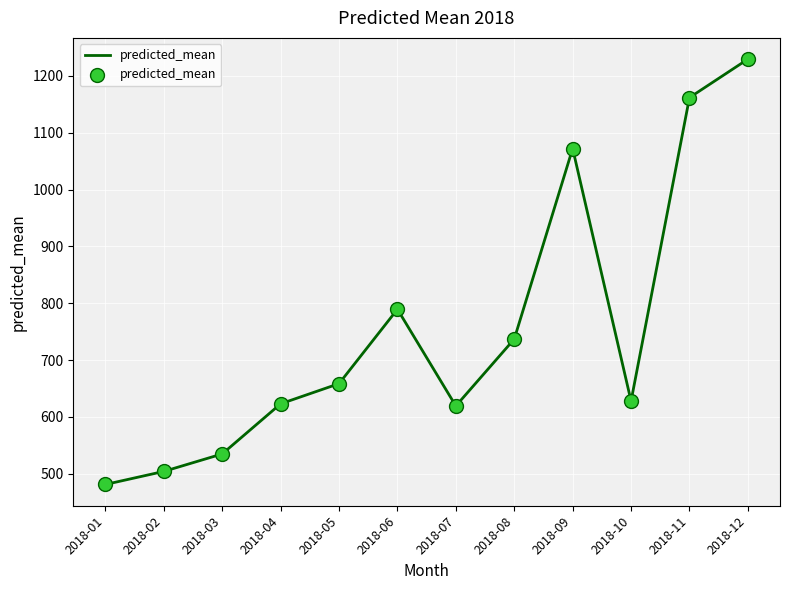

What is the ratio of the value at 2018-01 to the value at 2018-03?

0.9